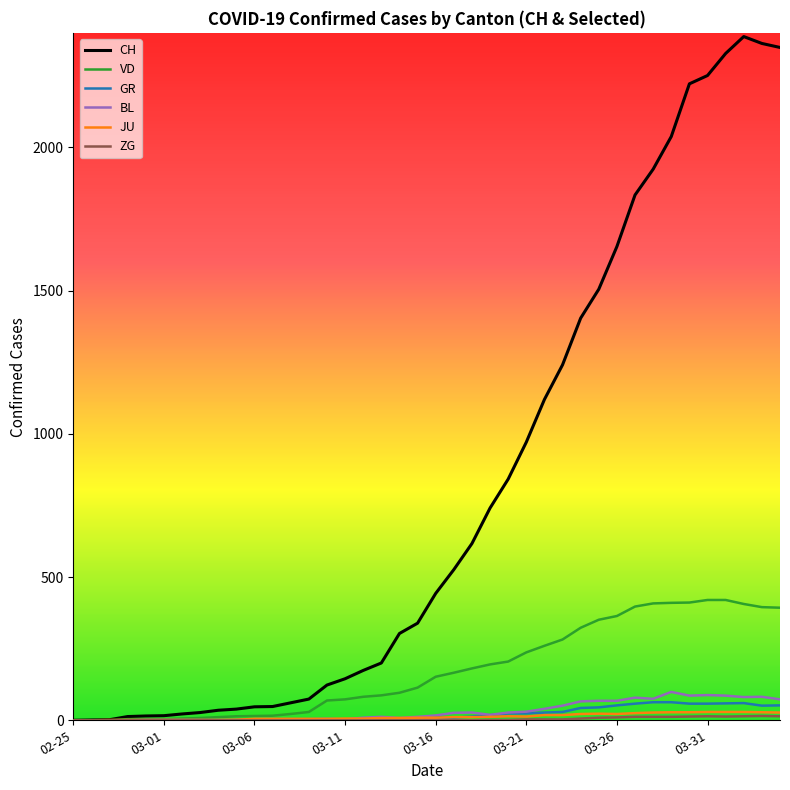

Which series has the largest total across all categories?

CH